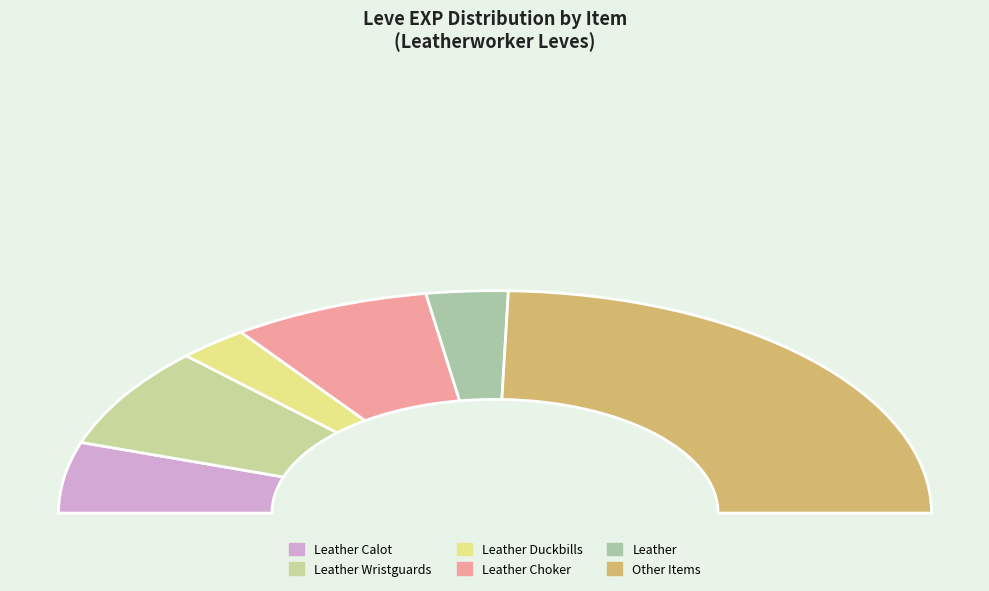

Does Leather Duckbills represent more than half of the total?

No